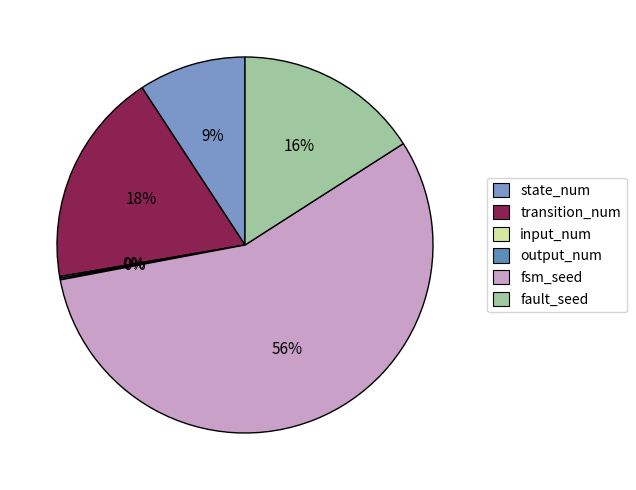

Rank the categories by value from lowest to highest.

input_num, output_num, state_num, fault_seed, transition_num, fsm_seed